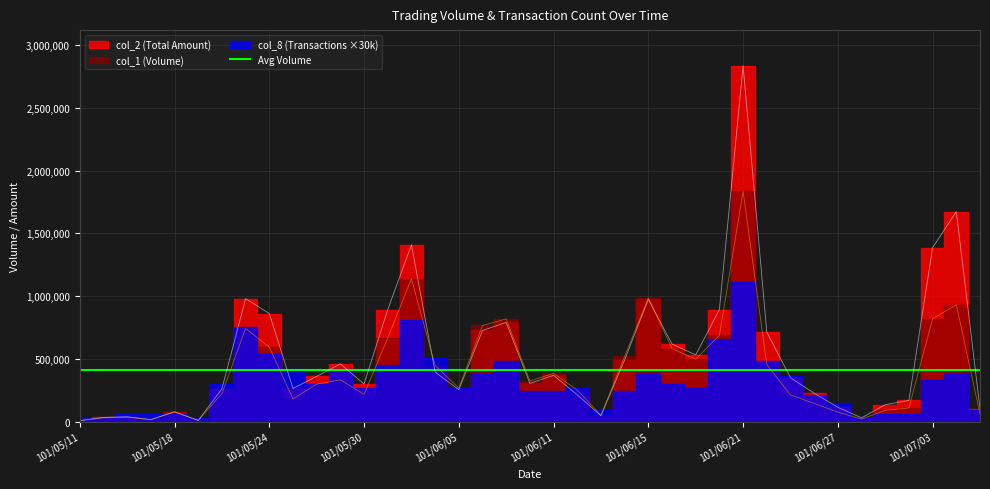

True or false: col_1 has a value of 1137000 at 101/06/01.

True